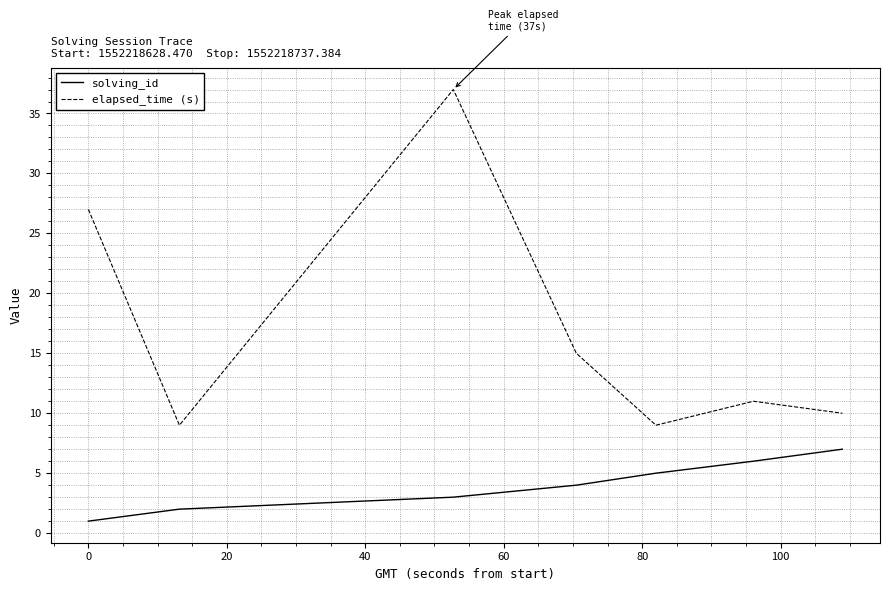

How many solving_id values are between 2 and 6?

5